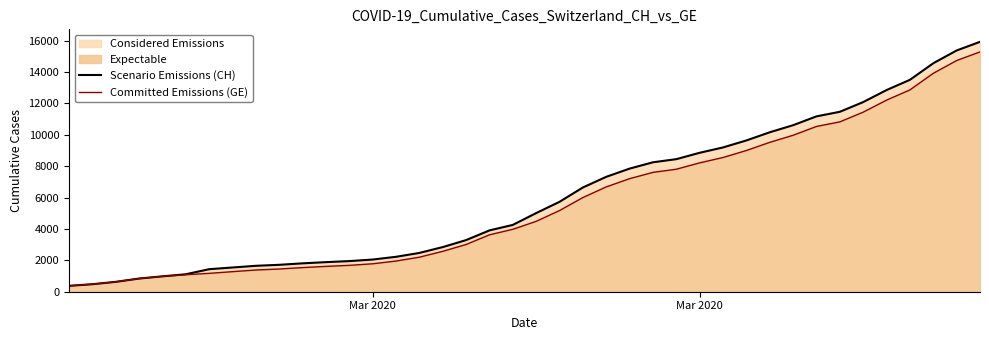

Is it true that Scenario Emissions (CH) equals 17730 at 35?

False